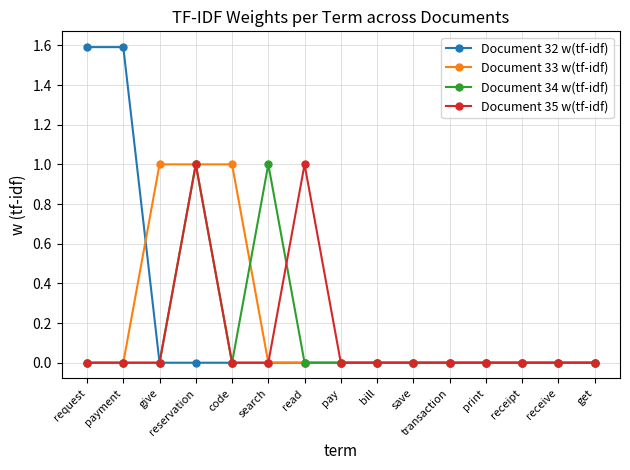

What is the total value across all series at reservation?

3.0